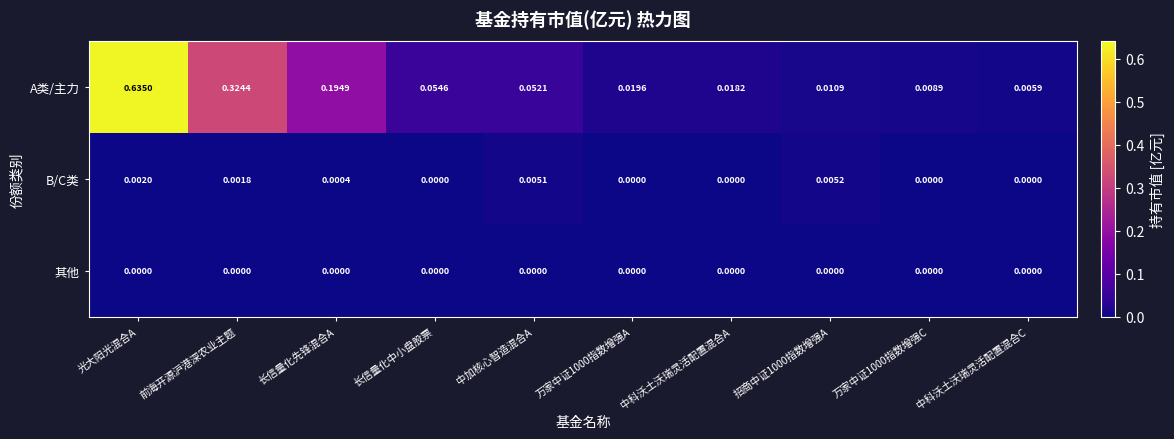

Which series has the widest spread of values?

A类/主力